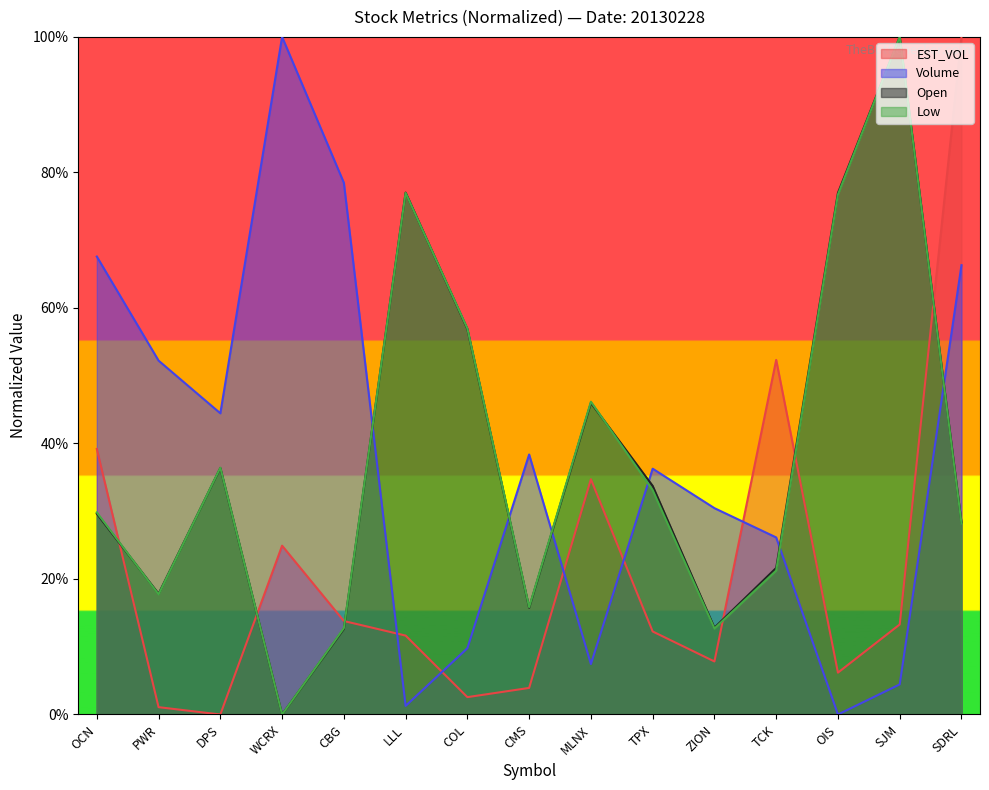

What is the sum of all Open values?

565.6